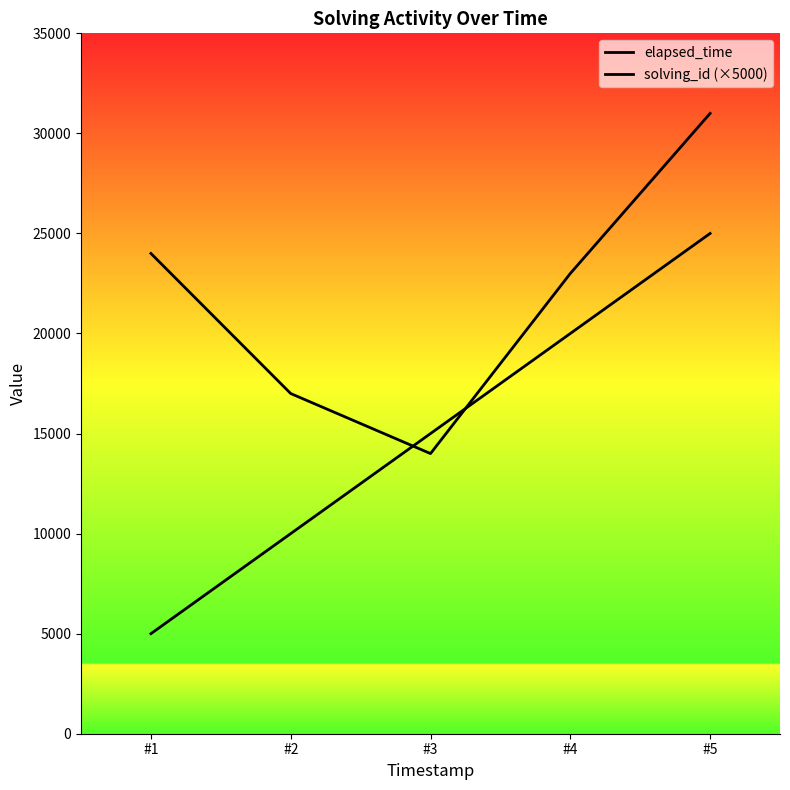

What is the value of the solving_id (×5000) point at the 1st from the left?

5000